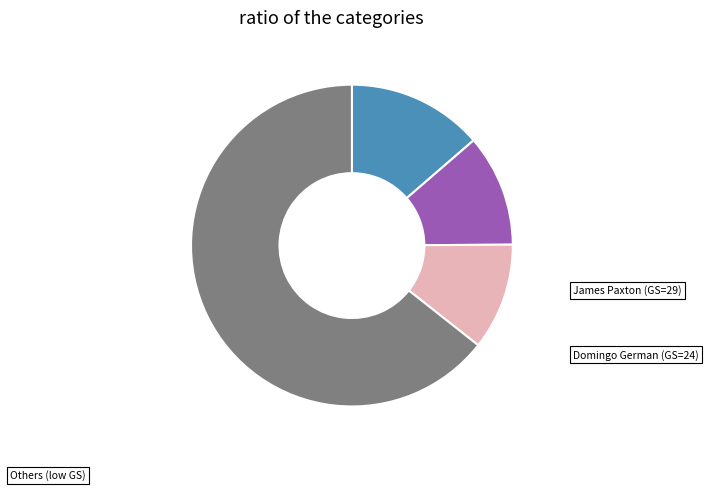

Is there a majority slice in this chart?

Yes